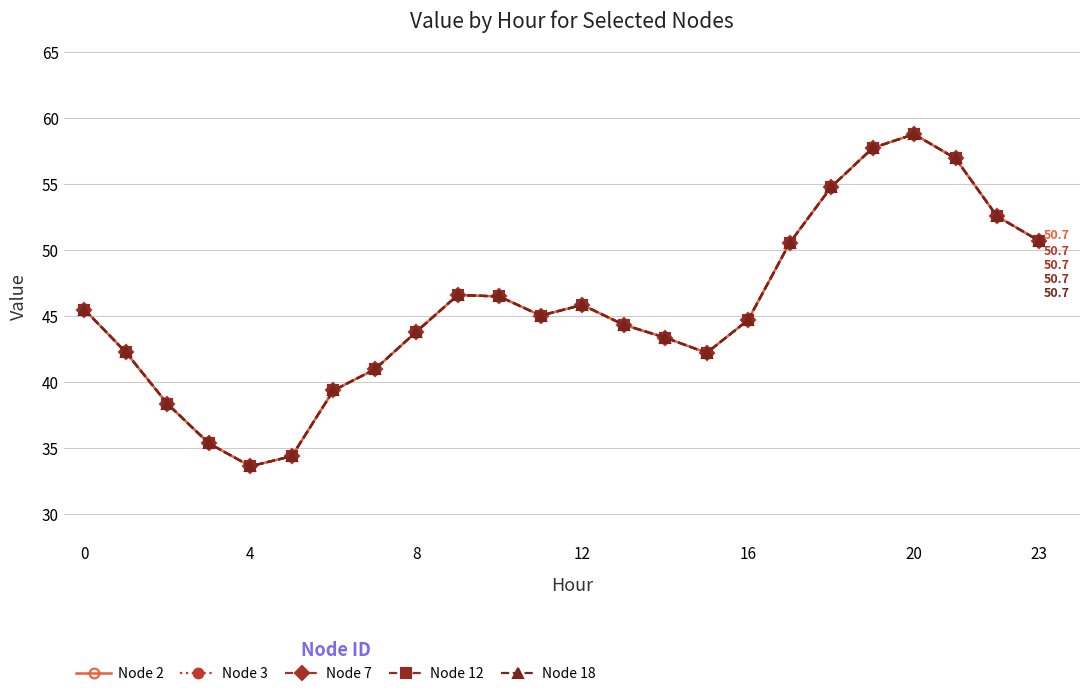

How many values in the Node 18 series exceed 45?

12